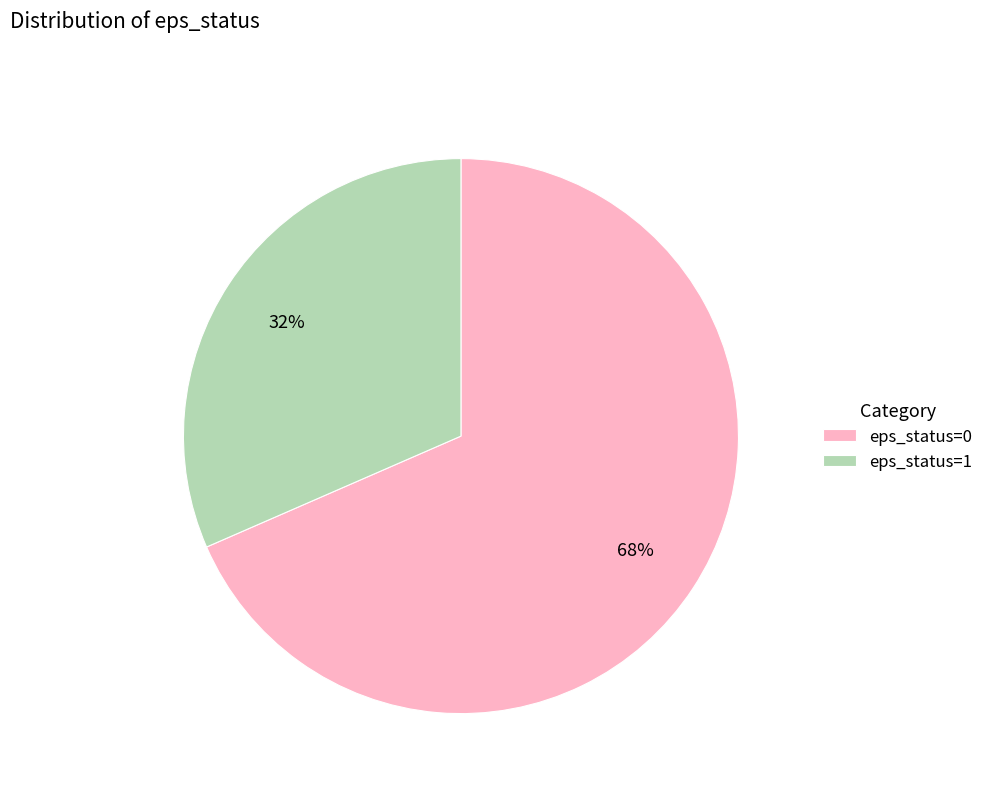

To the nearest percent, what percentage of the pie is eps_status=1?

32%